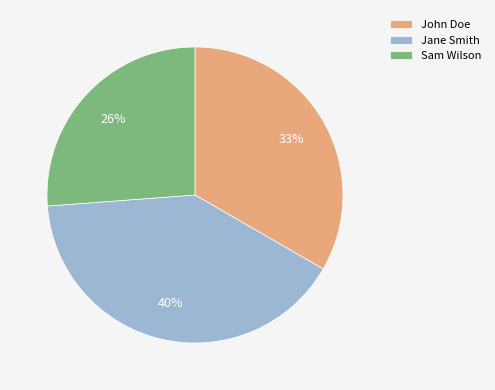

How many segments does this pie chart have?

3